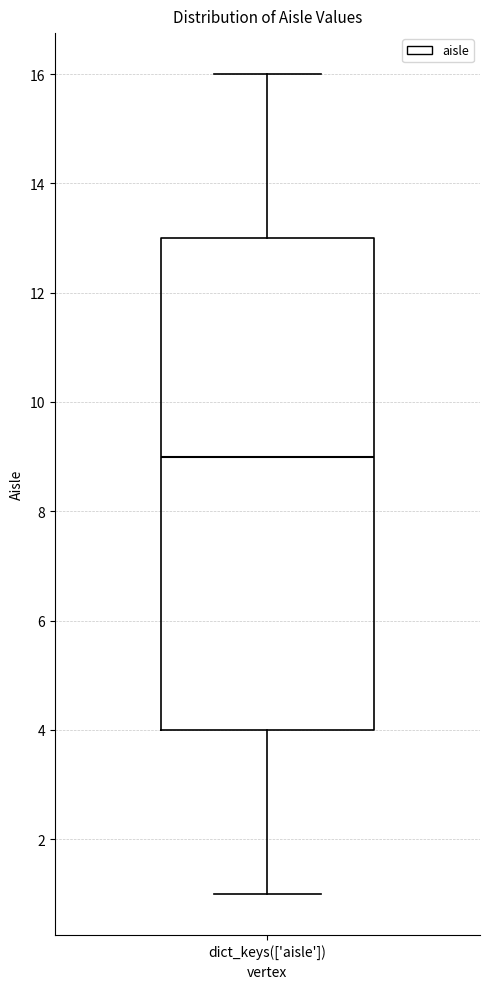

Transcribe this box plot: give where the median line is, the range the box spans, and where the two whiskers end, as read against the y-axis. The values are not printed on the chart, so give them approximately, as read against the axis.

median 9, box 4 to 13, whiskers 1 to 16